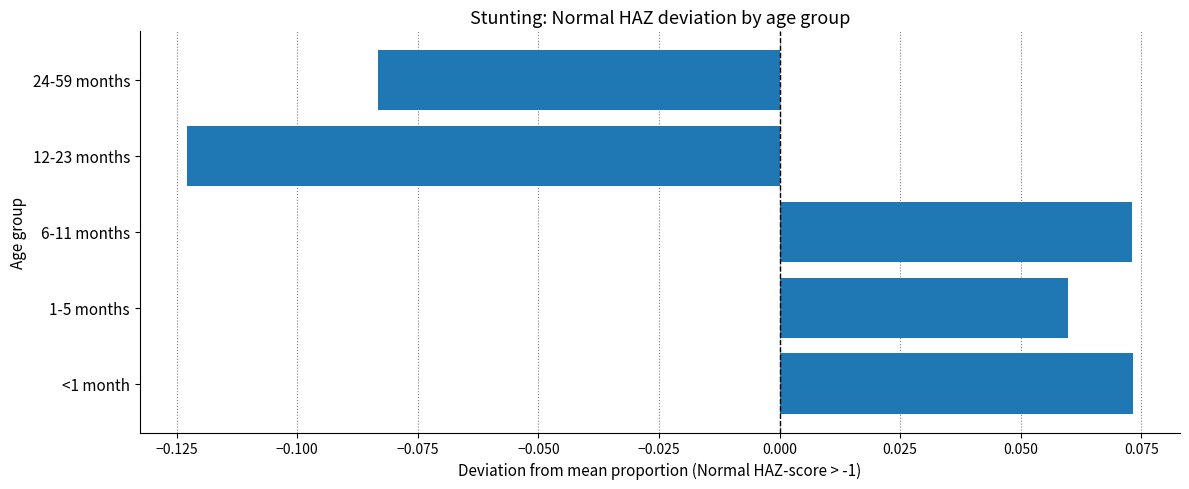

At which category does the chart reach its minimum across all series?

12-23 months